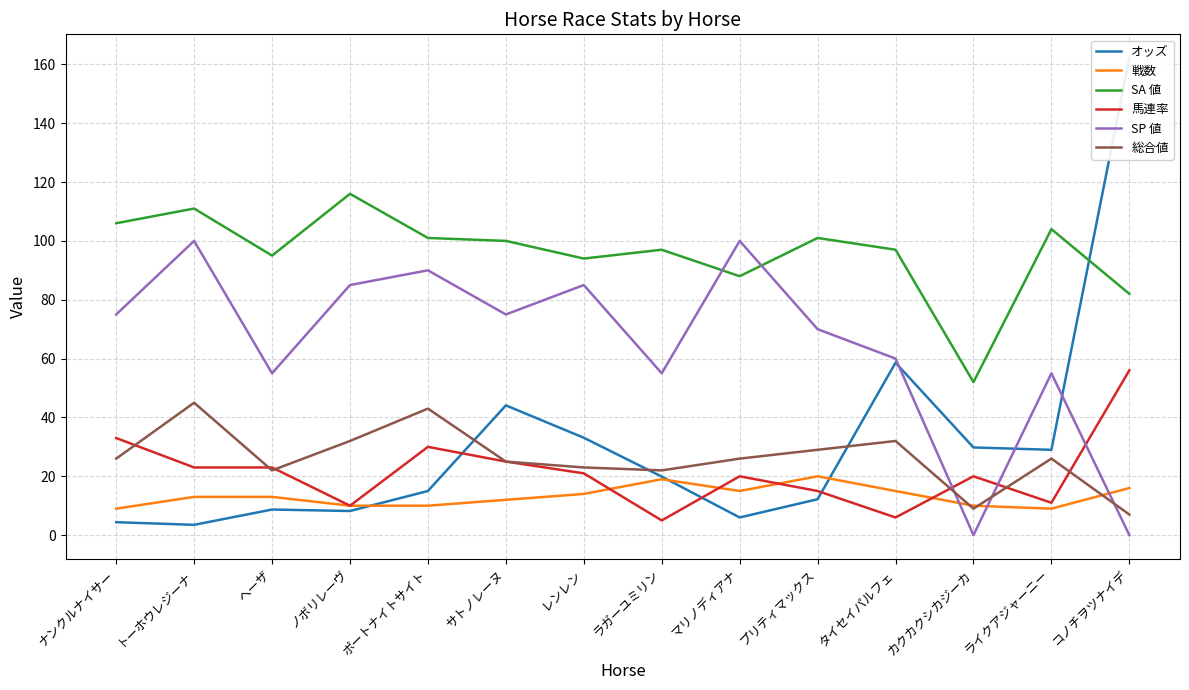

What is the difference between the maximum and minimum values in the 馬連率 series?

51